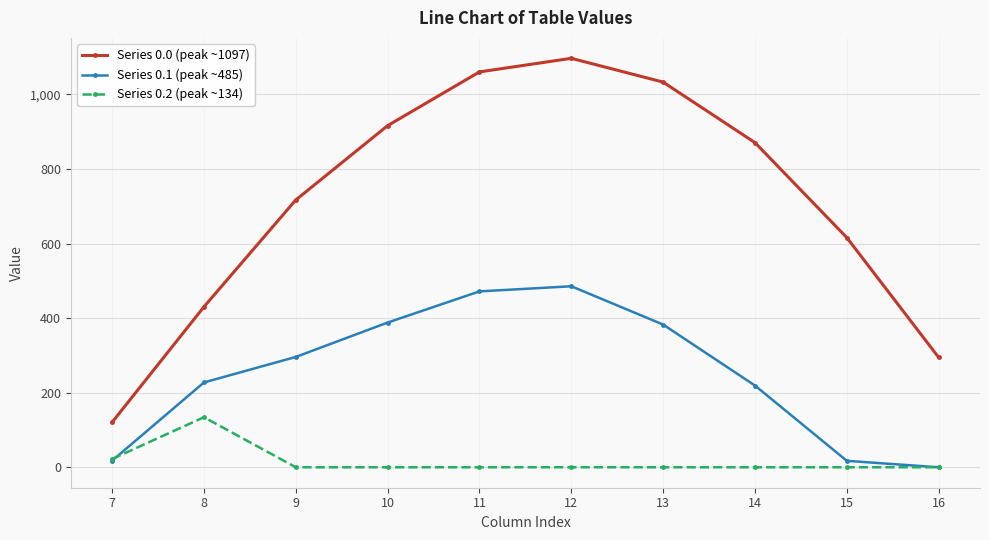

How many distinct data groups are displayed?

3